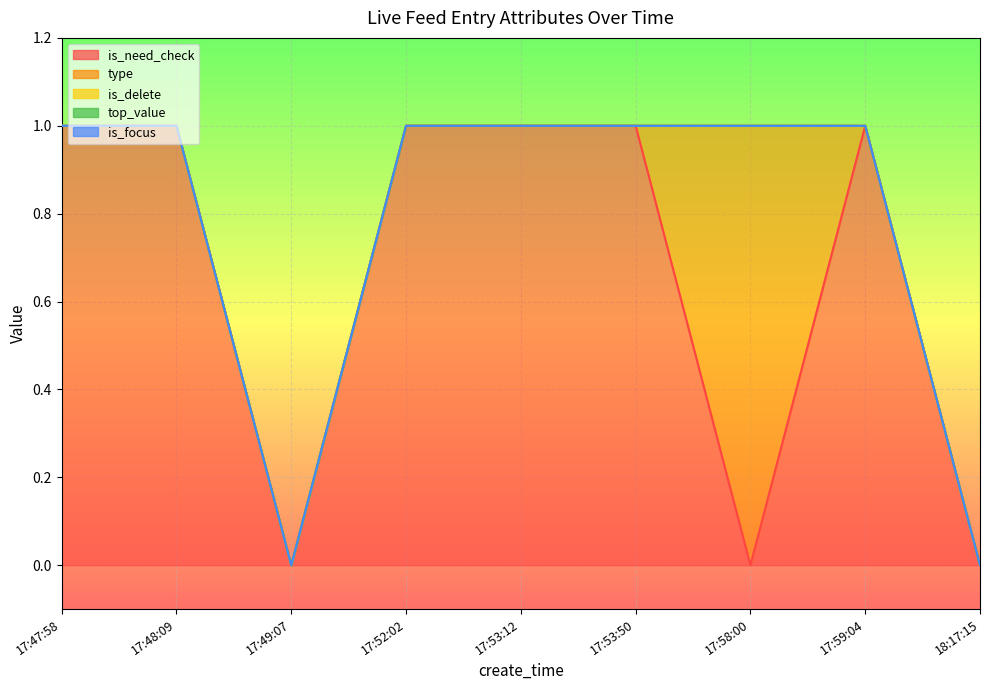

What position from the left is 17:53:12?

5